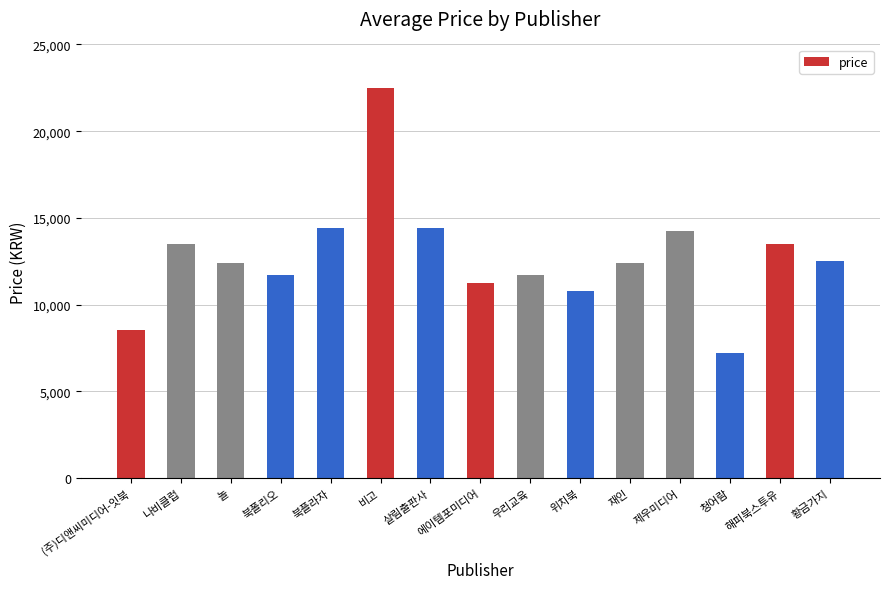

Does the chart contain stacked bars?

No